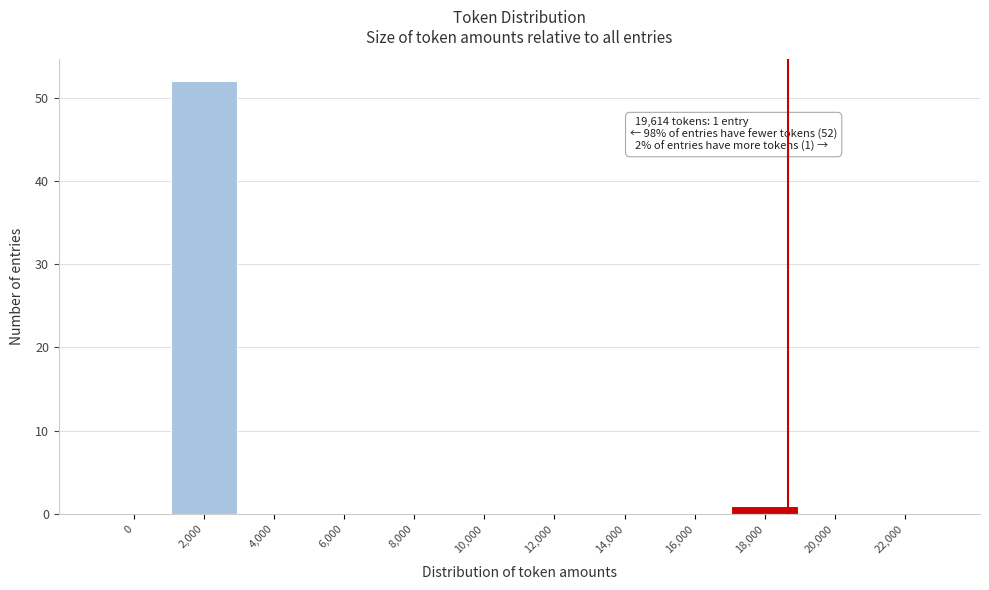

Reading left to right, transcribe all the data shown in this chart.

0=0	2,000=52	4,000=0	6,000=0	8,000=0	10,000=0	12,000=0	14,000=0	16,000=0	18,000=1	20,000=0	22,000=0